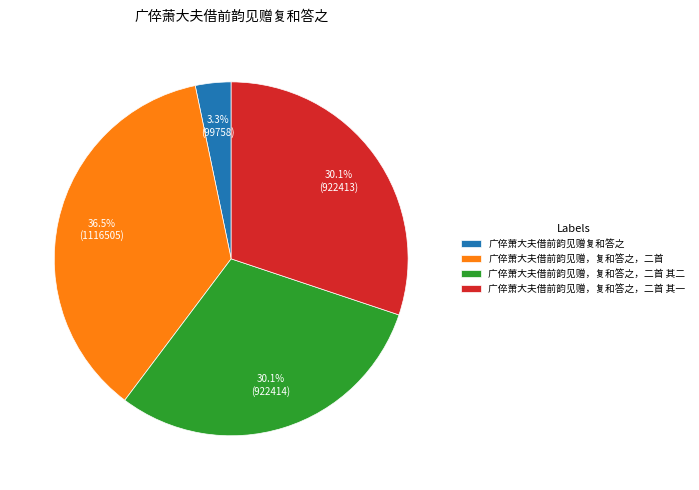

Count the number of slices in the pie.

4